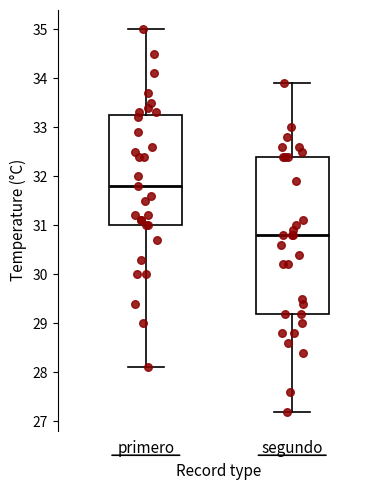

Which box has the highest median line?

primero